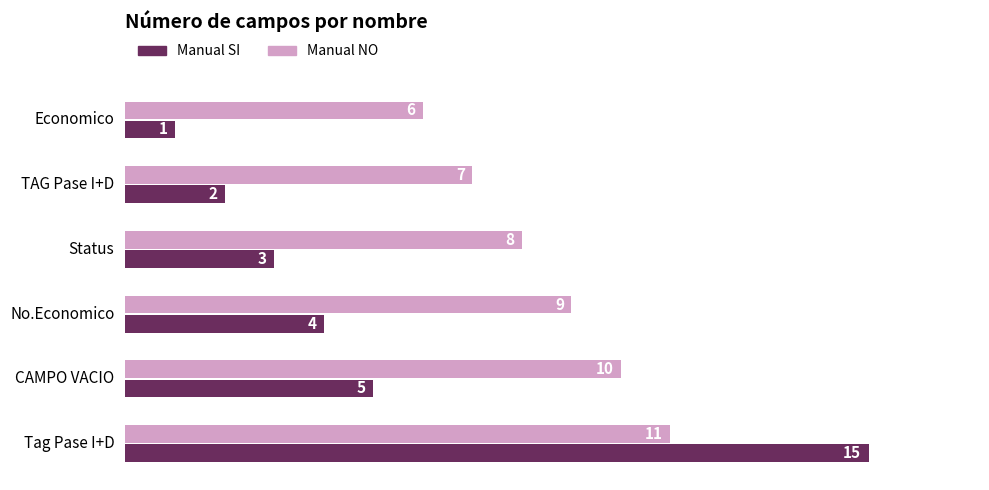

The Manual SI series shows 2 at TAG Pase I+D. True or false?

True